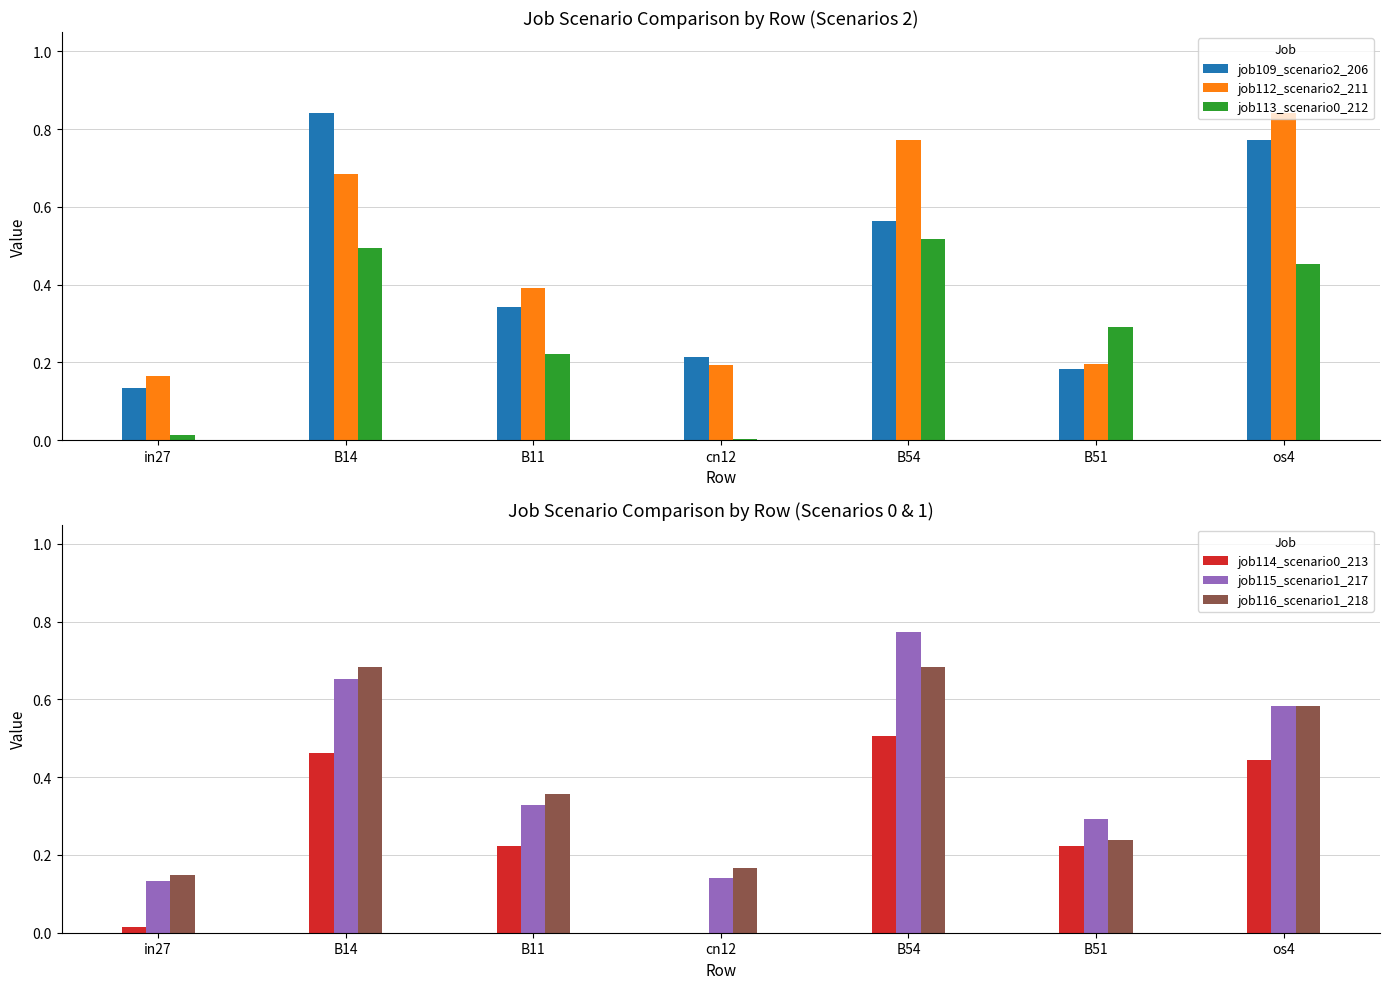

The job114_scenario0_213 series shows 0.5 at B54. True or false?

True